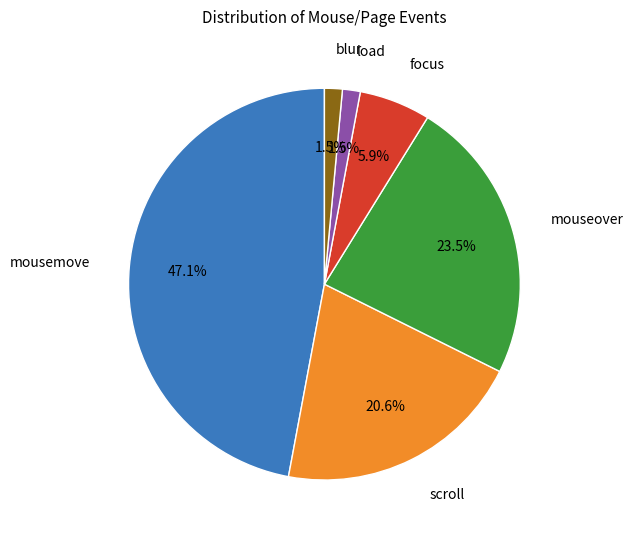

What percentage is the scroll slice, to the nearest percent?

21%